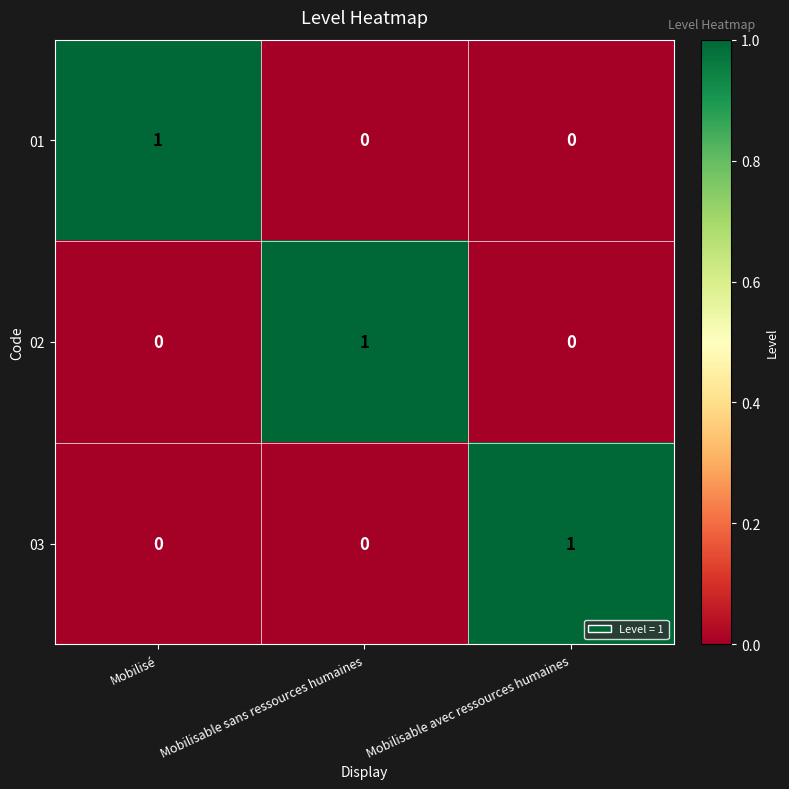

The 03 series shows 2 at Mobilisable avec ressources humaines. True or false?

False